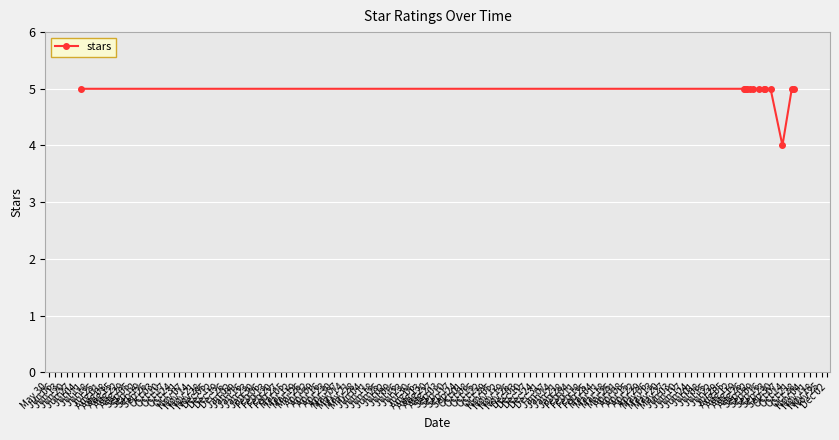

What is the smallest value displayed?

4